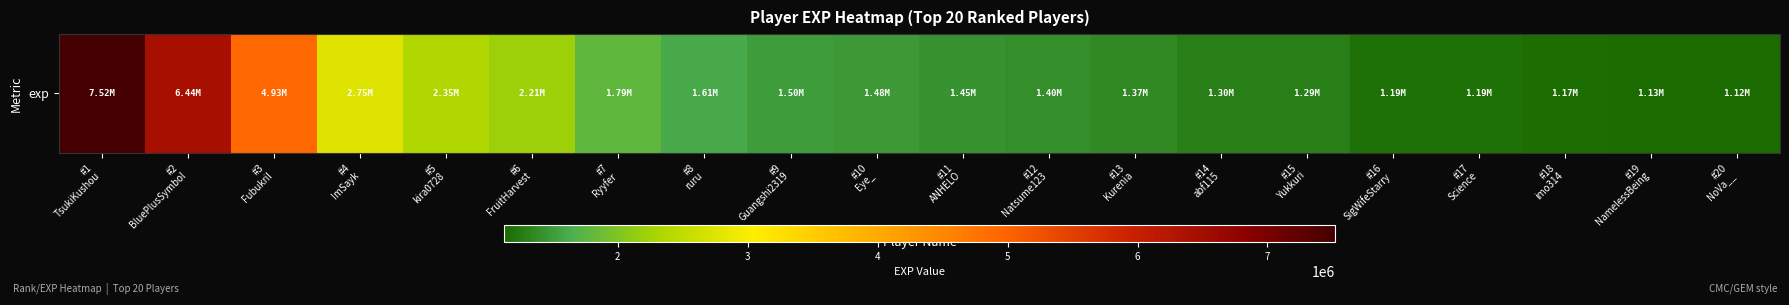

How many data points are above 1481683?

9